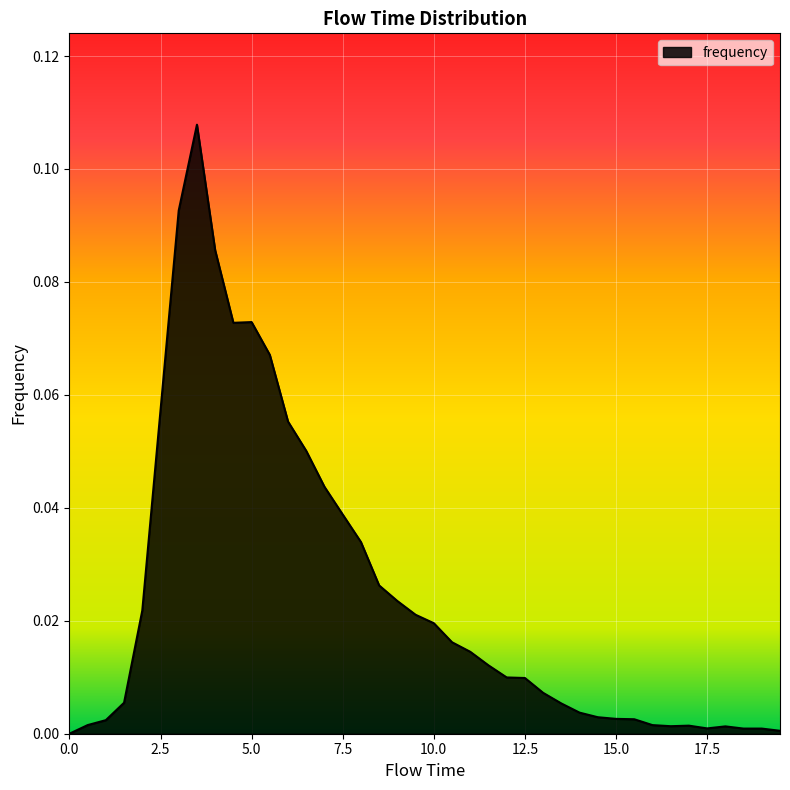

Does the chart display data point markers on the line(s)?

No